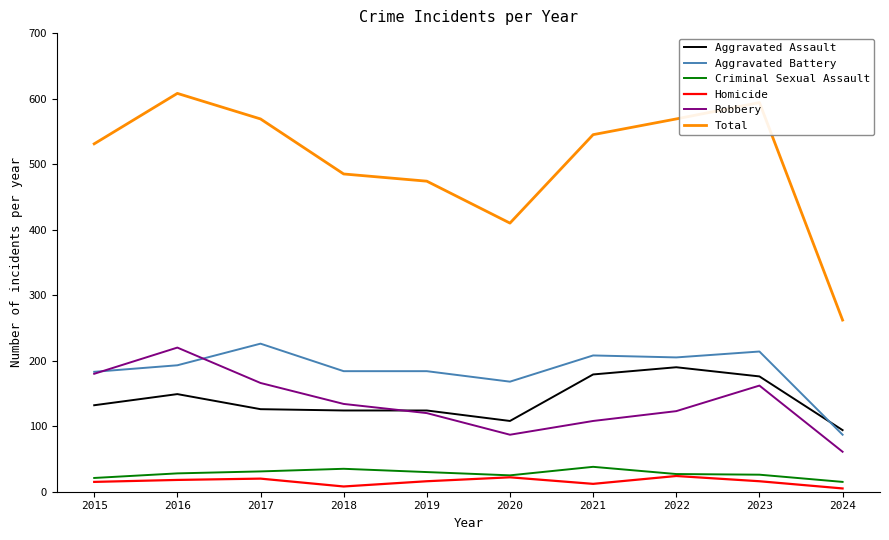

What is the total value across all series at 2024?

524